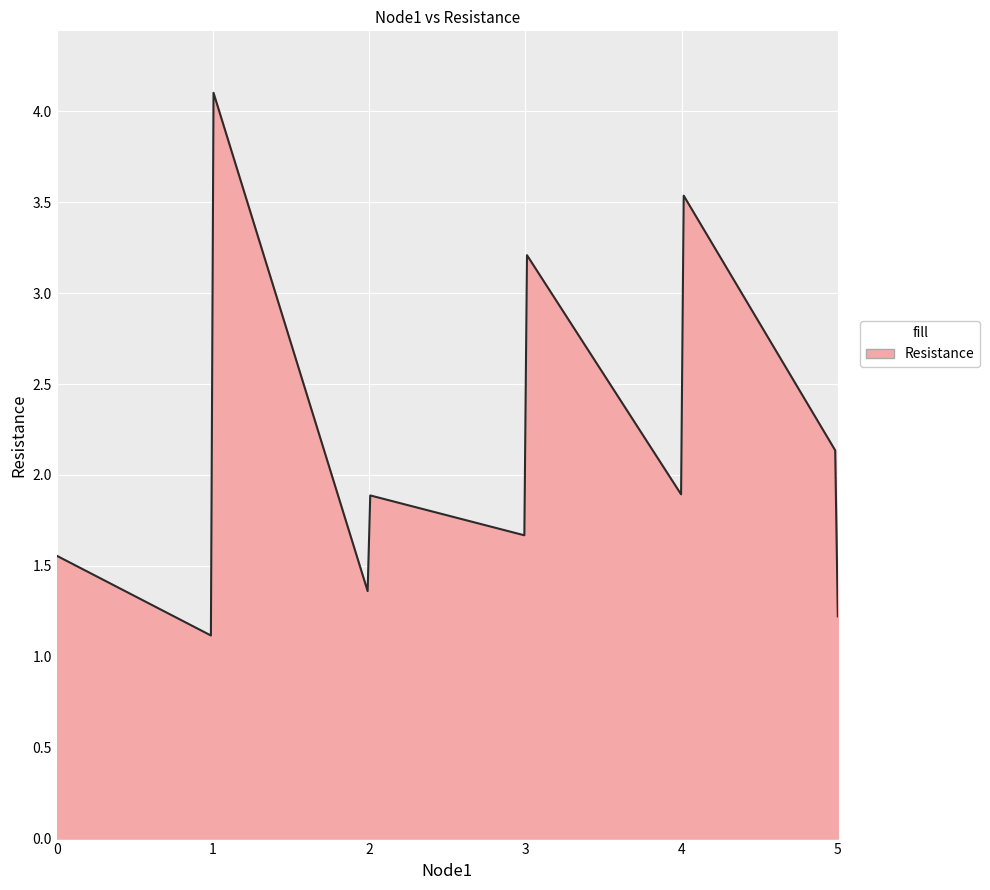

What is the difference between the maximum and minimum values?

3.0